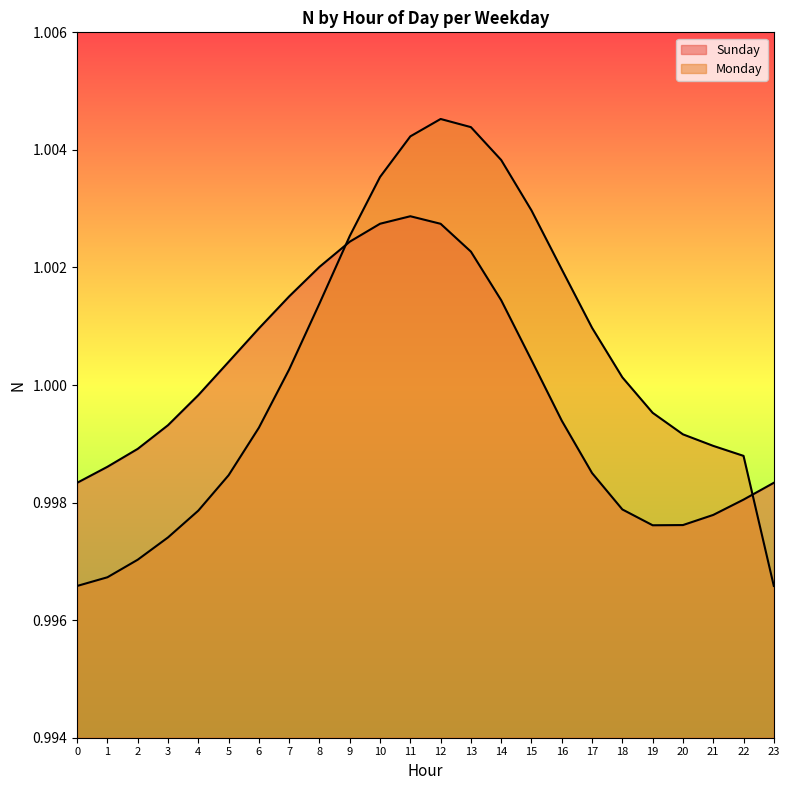

How many lines are shown in the chart?

2